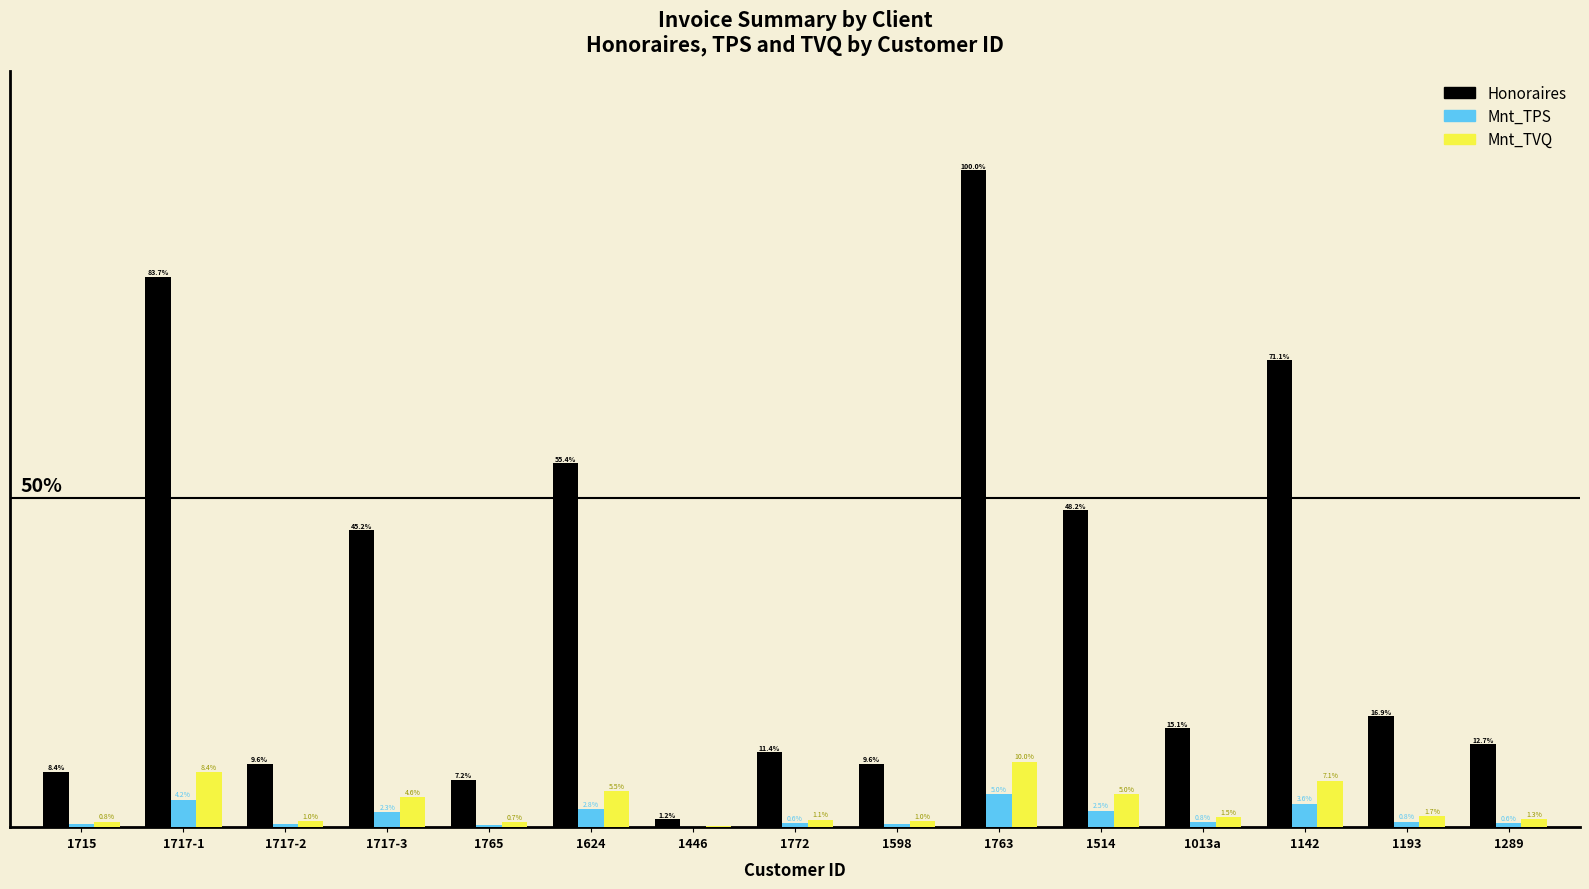

Where does the Honoraires series first go above 15?

1717-1